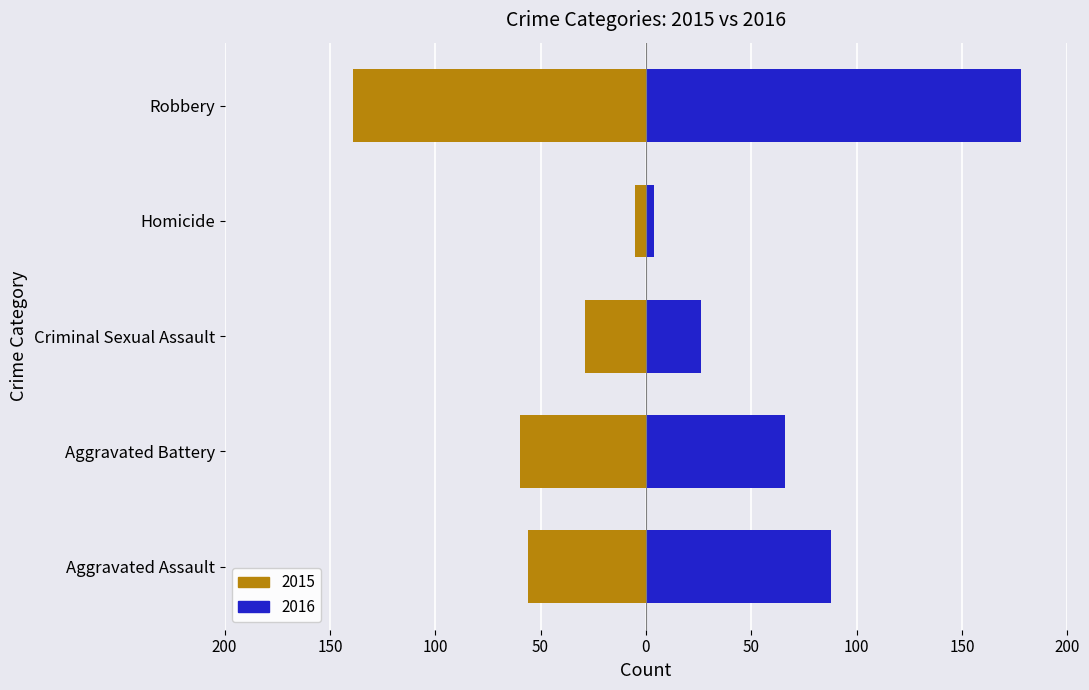

Which series has the largest range (max minus min)?

2016